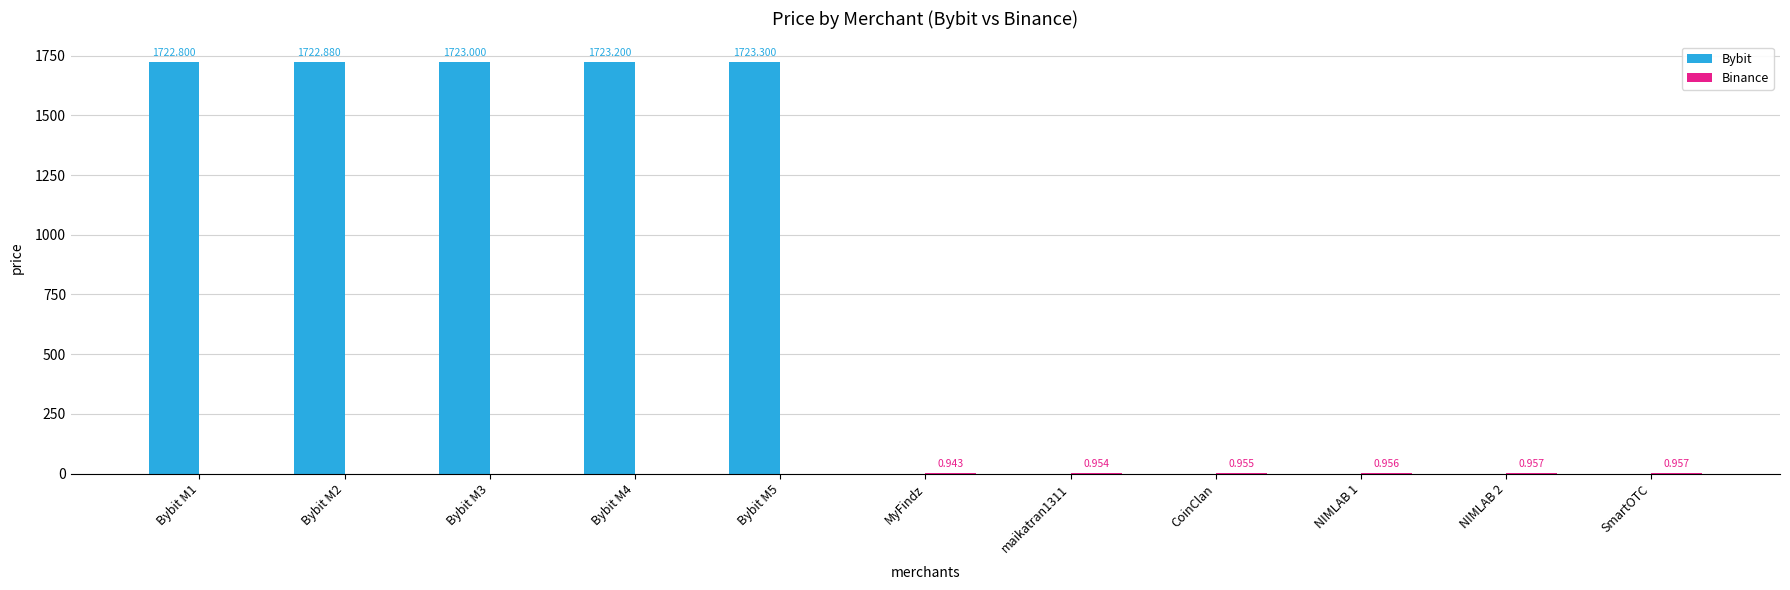

How many values in the Bybit series exceed 0?

5